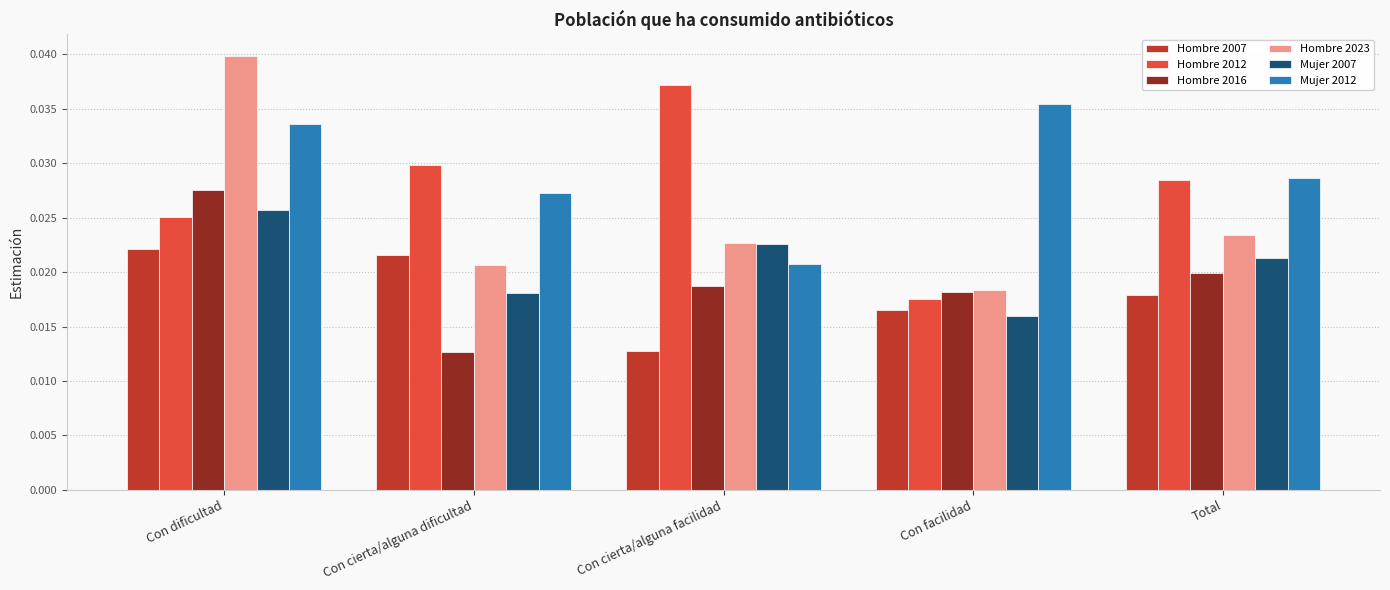

At how many categories does at least one series exceed 0?

5